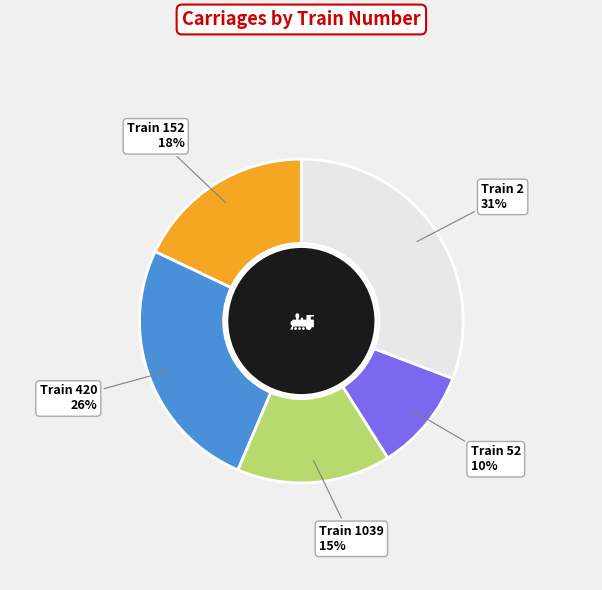

To the nearest percent, what percentage of the pie is Train 52 10%?

10%